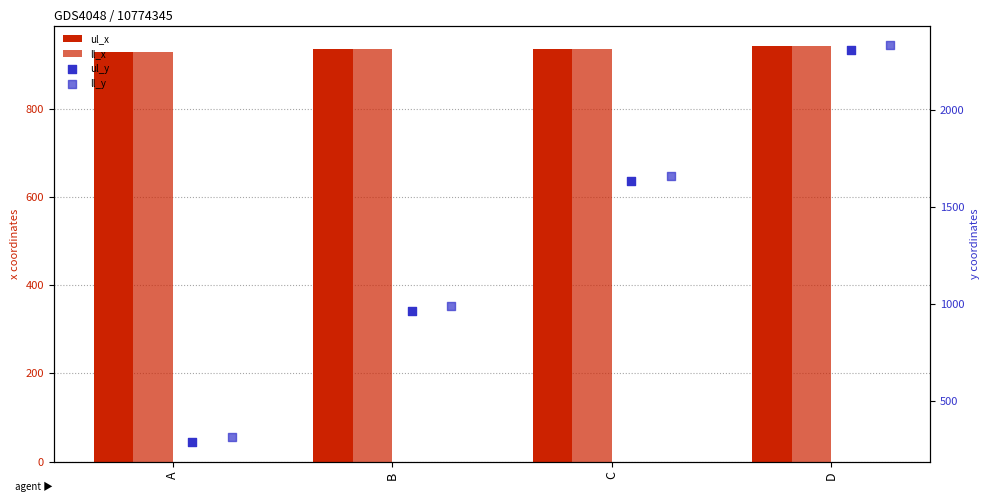

Which series has the largest Y range (max minus min)?

ll_y